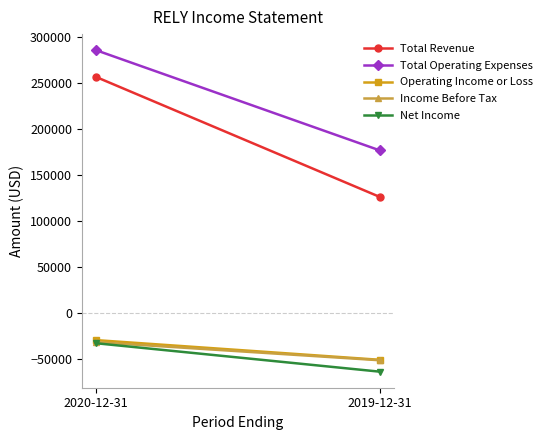

Rank the categories by Operating Income or Loss value from highest to lowest.

2020-12-31, 2019-12-31